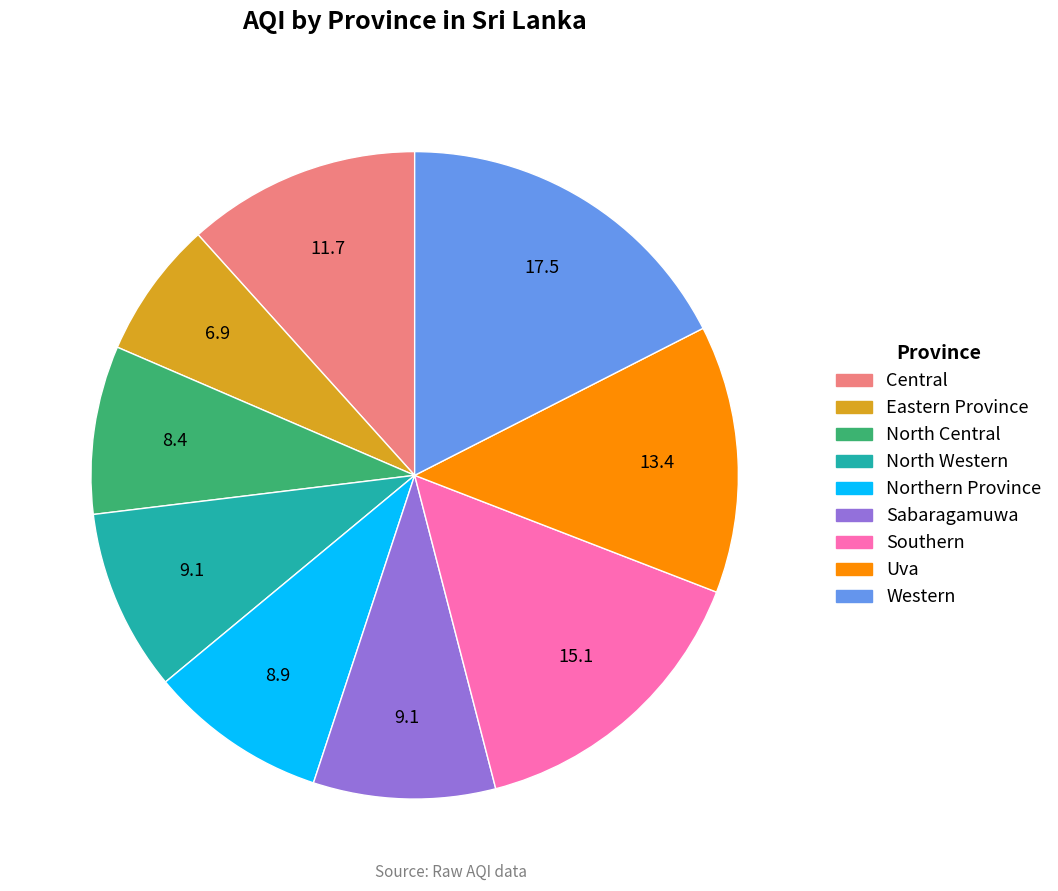

Which slice is the smallest?

Eastern Province